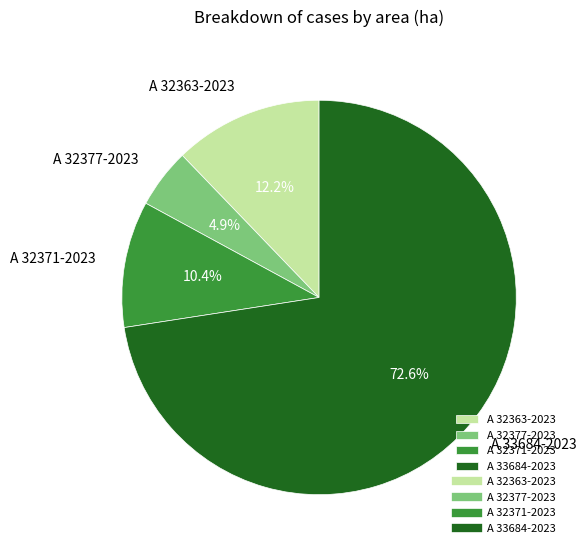

What is the largest slice in the pie chart?

A 33684-2023